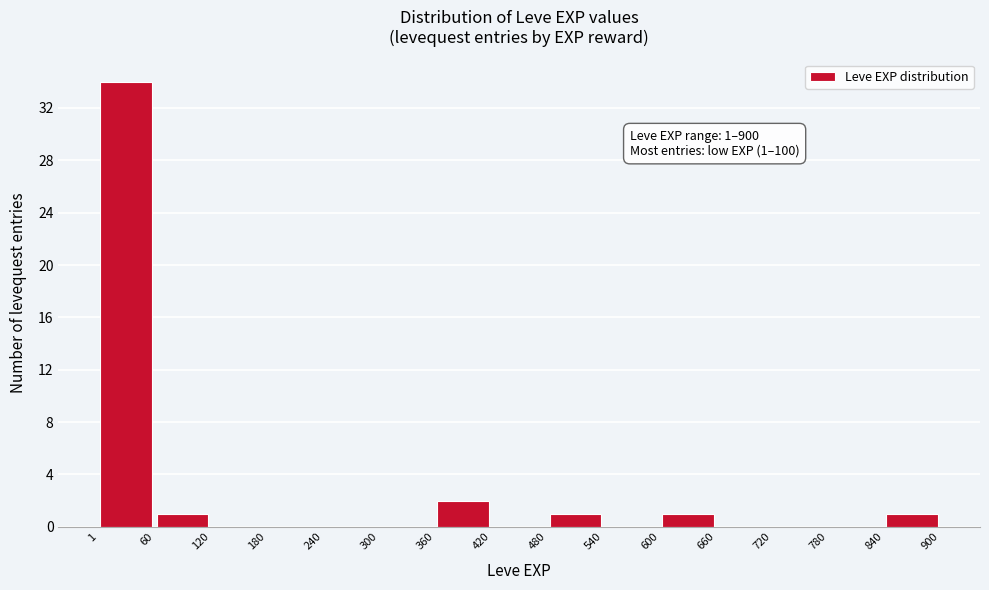

Over which range of the x-axis is the bar tallest?

1 to 60